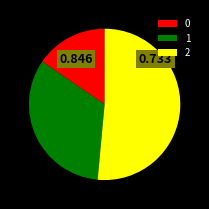

True or false: 0 accounts for 7% of the total.

False